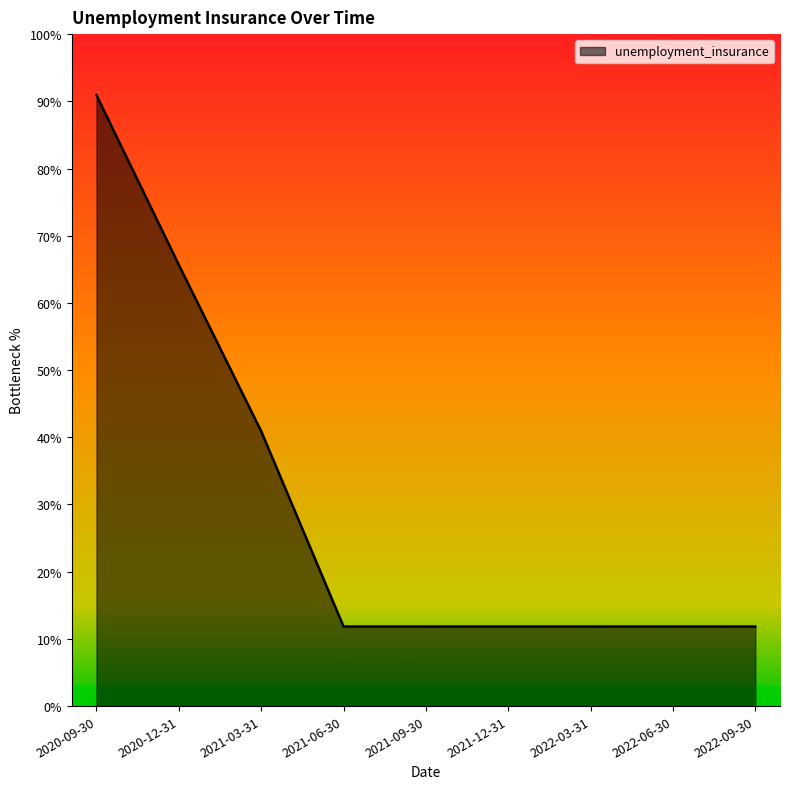

True or false: there are more than 2 points higher than both neighbors.

False